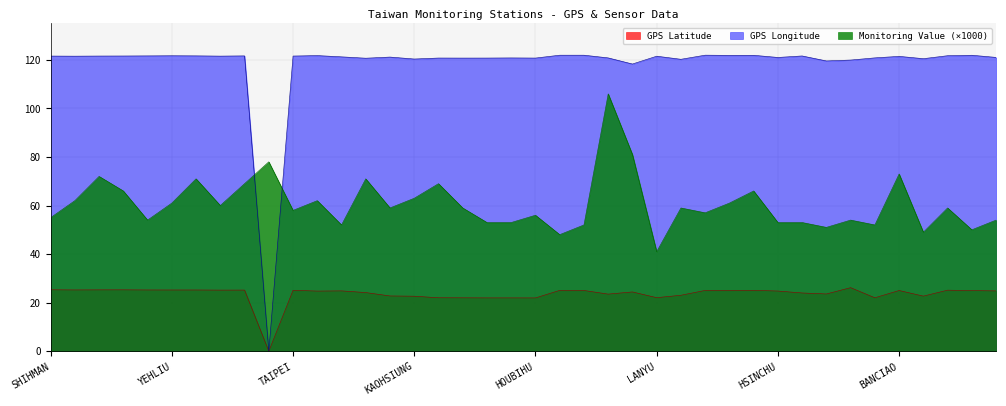

What is the label of the 4th point from the left?

MAOLIN